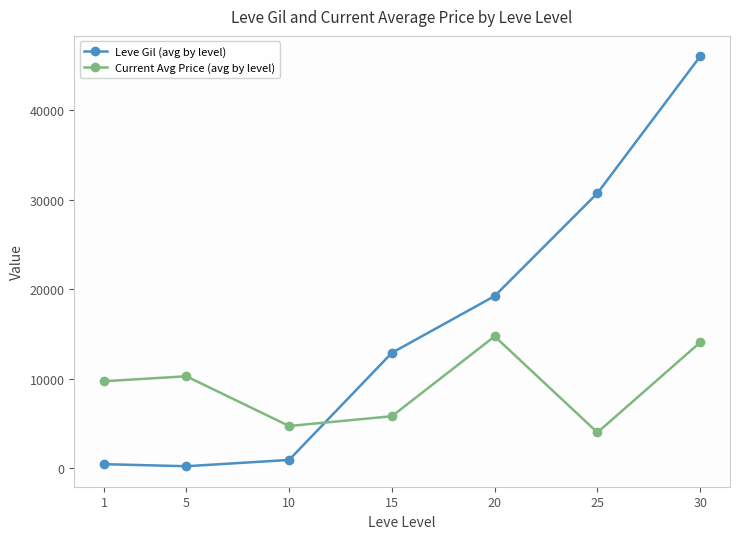

Where is the first local minimum for Leve Gil (avg by level)?

5